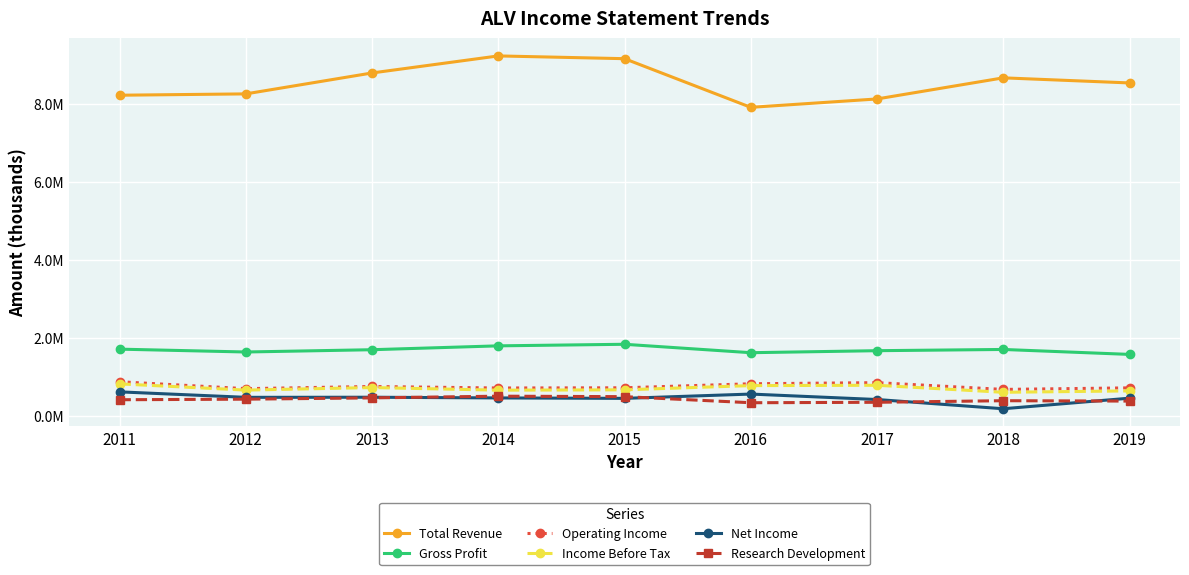

True or false: Research Development and Gross Profit cross at least once.

False